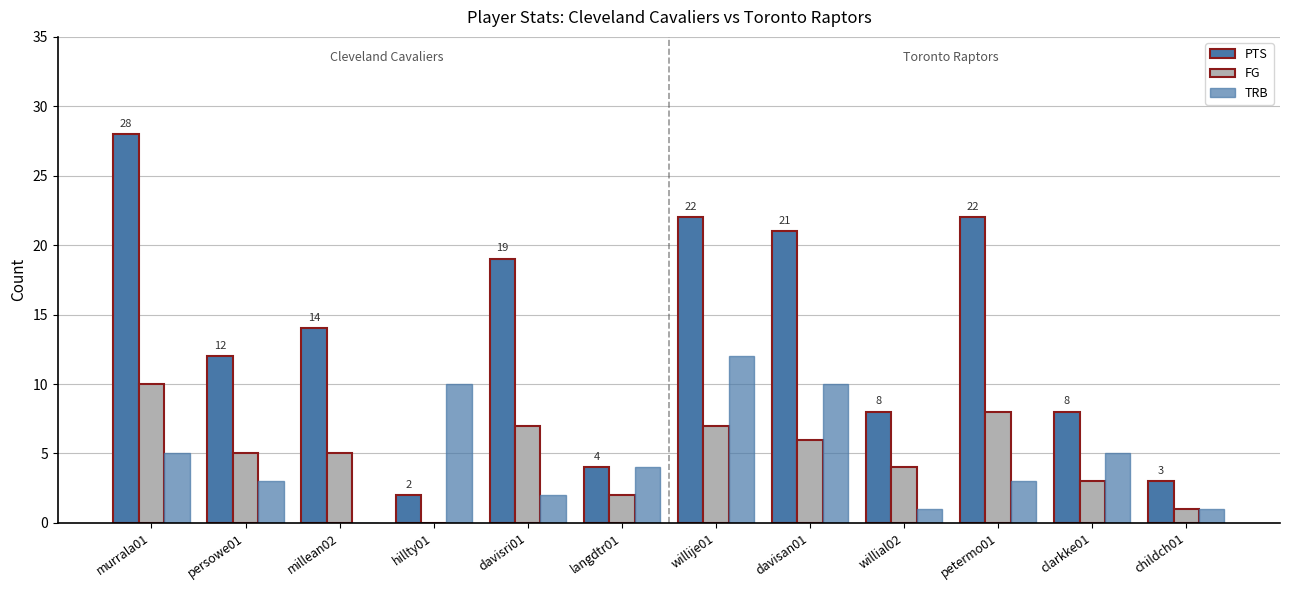

How many data points does each series have?

12